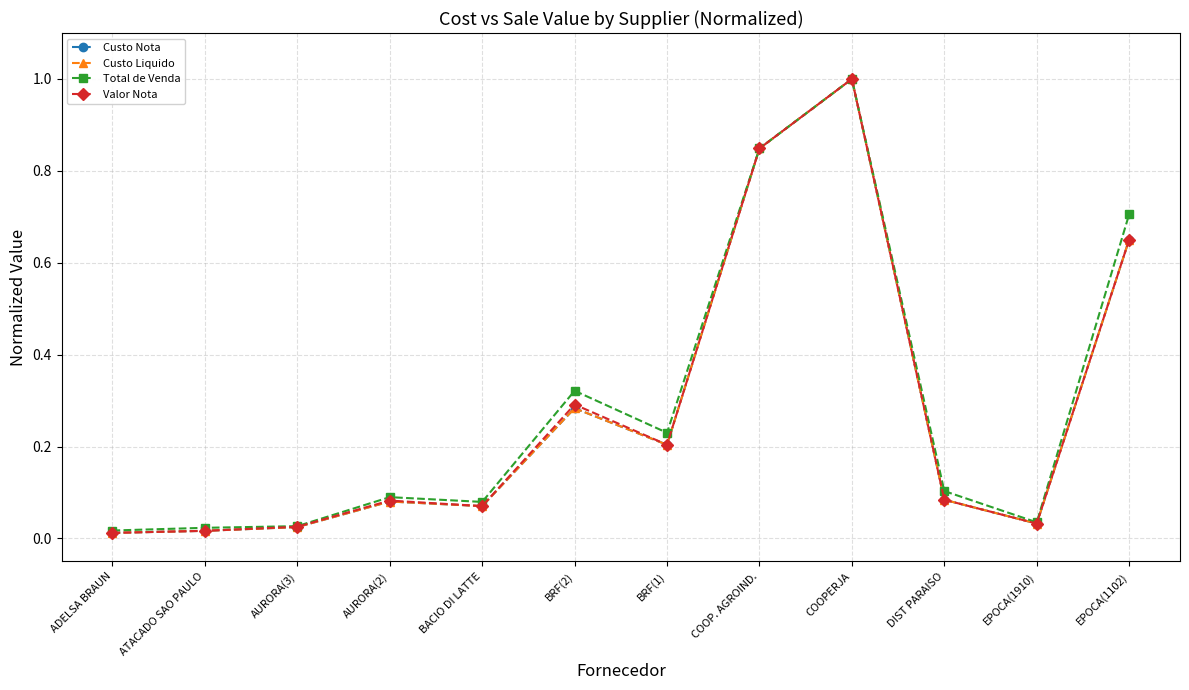

Does the chart display data point markers on the line(s)?

Yes